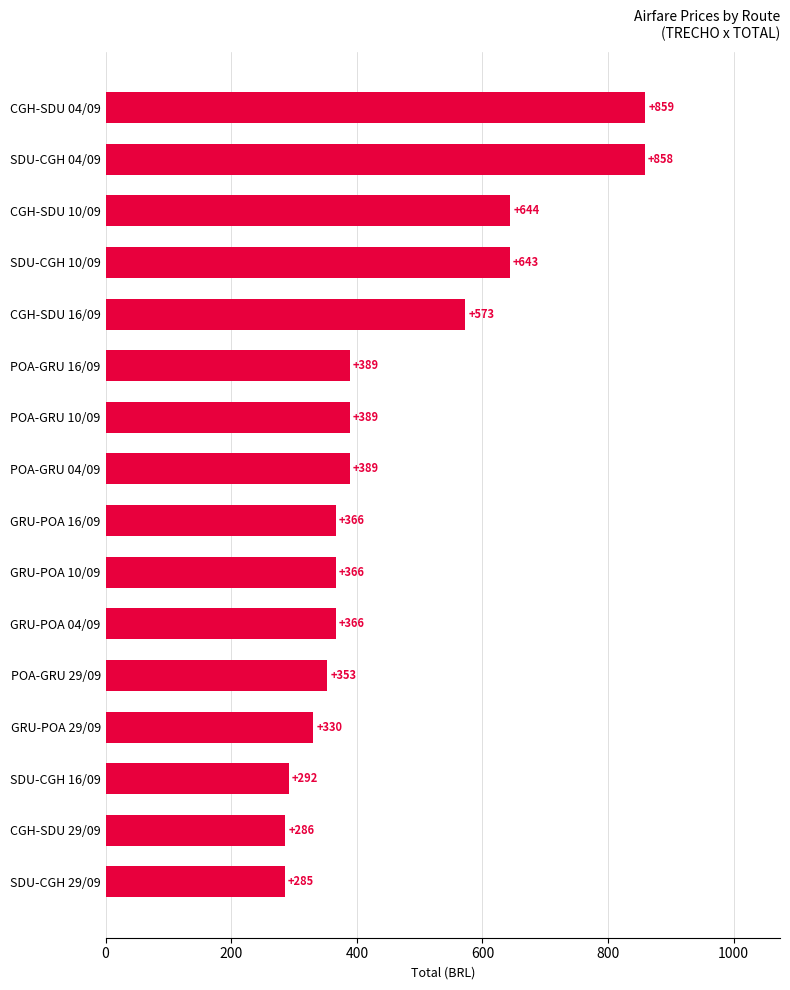

How many series are shown in this chart?

1